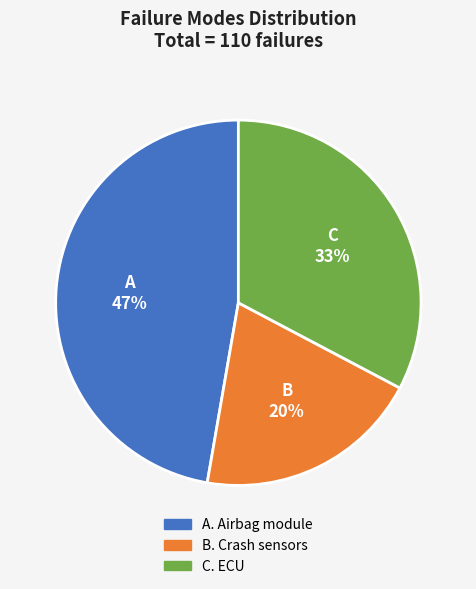

Does any single category account for the majority?

No